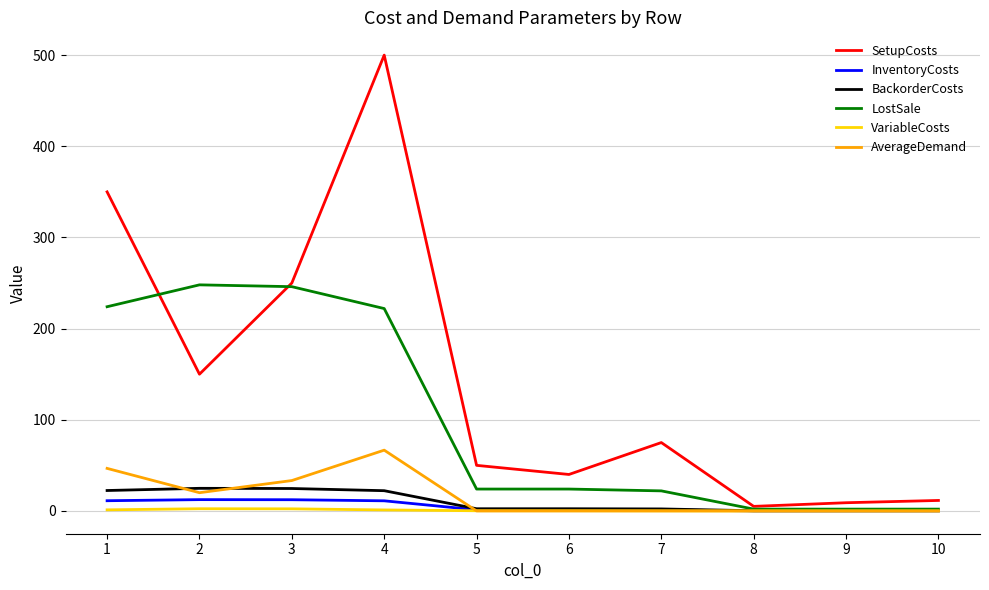

At how many categories does at least one series exceed 197?

4